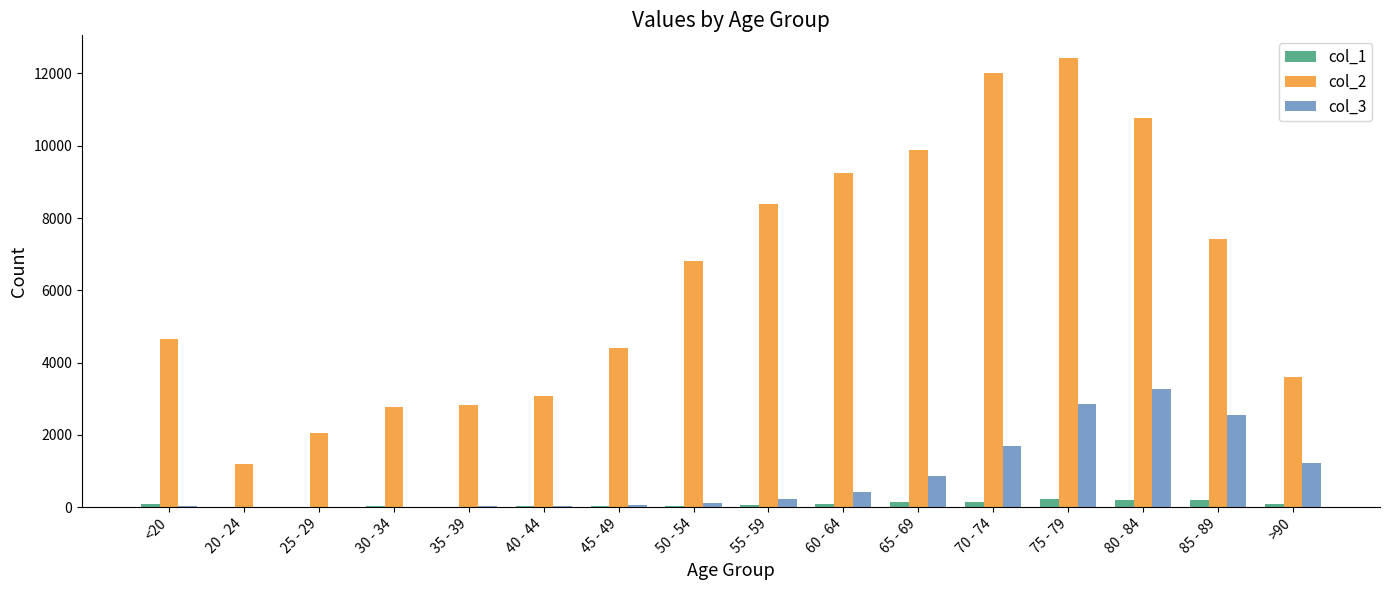

Which category has the highest value in the col_3 series?

80 - 84